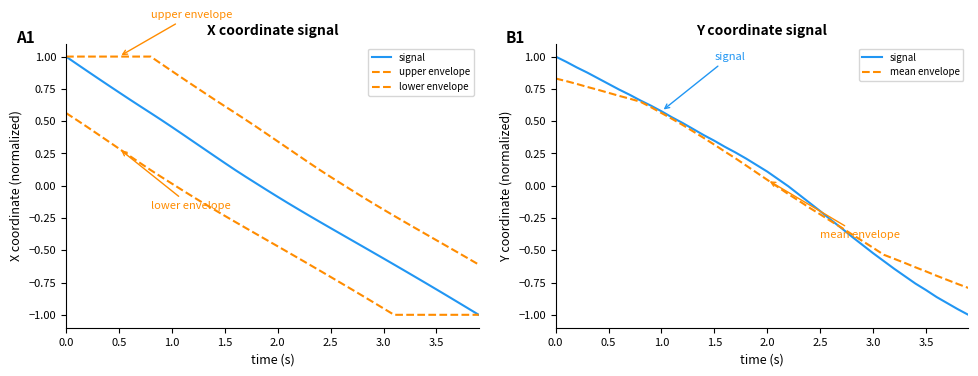

At how many categories does at least one series exceed 0?

27